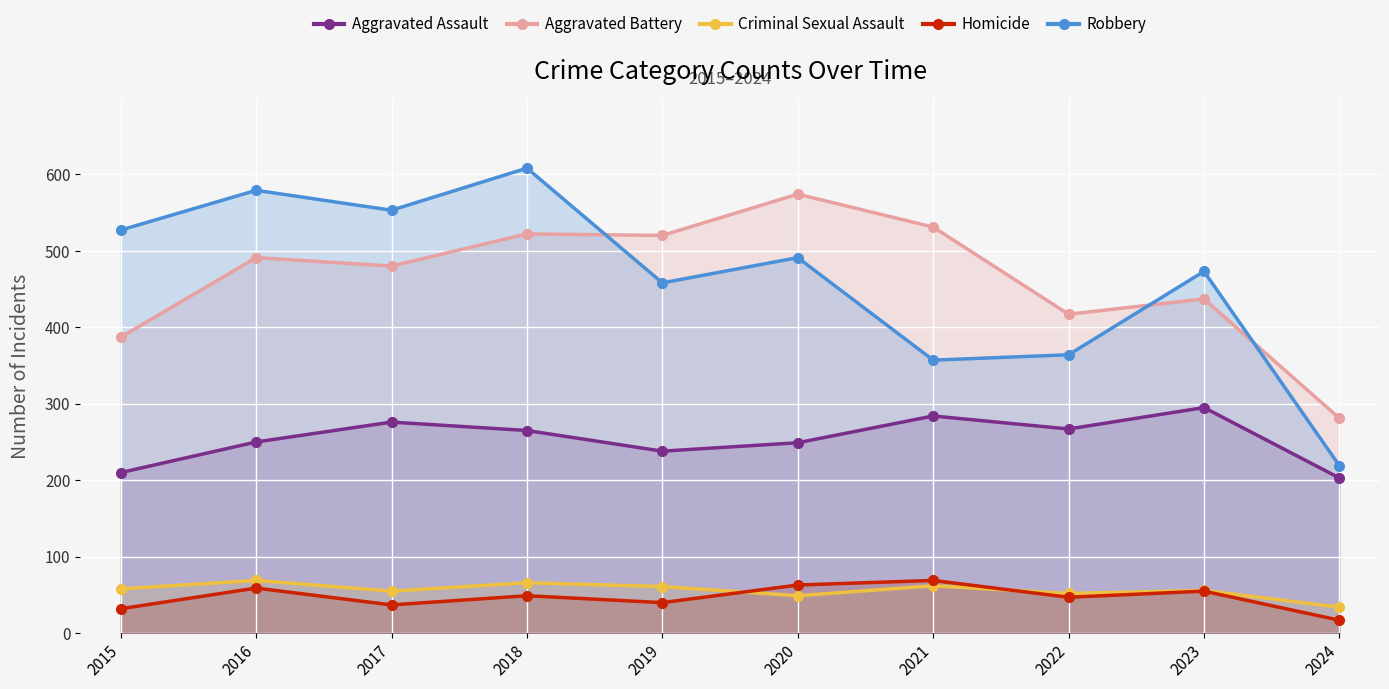

Which series has the largest total across all categories?

Aggravated Battery